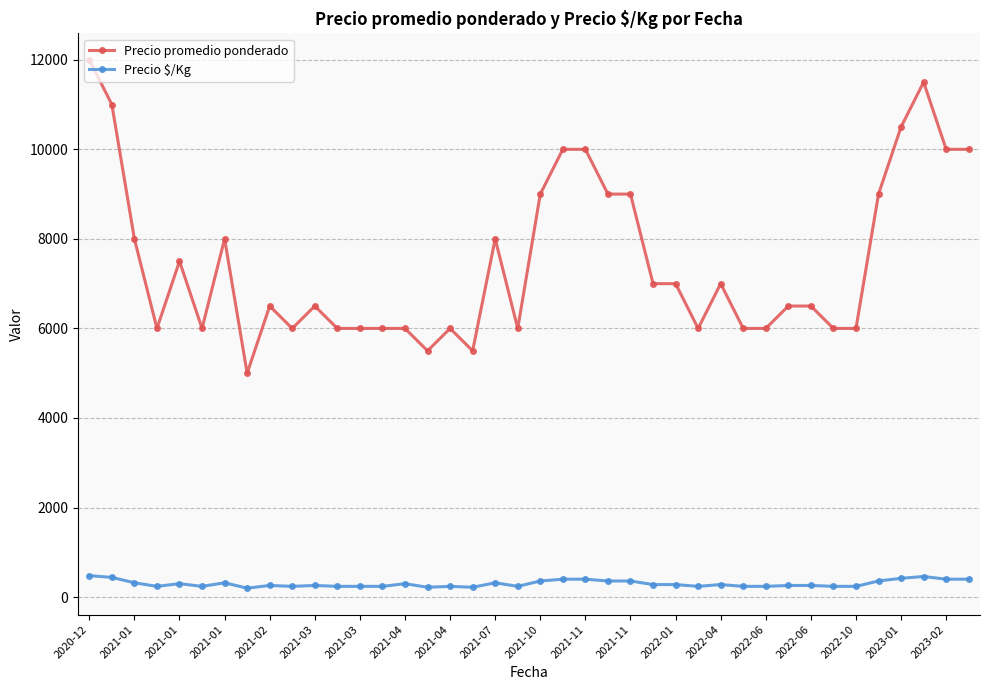

How many lines are shown in the chart?

2